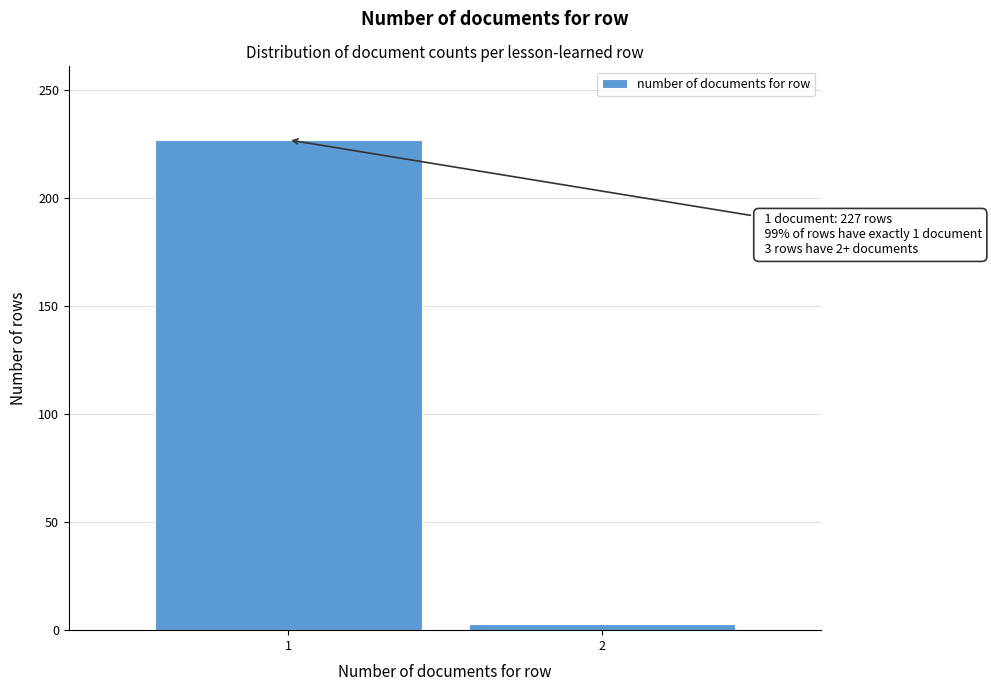

Reading left to right, list all the values displayed in this chart.

227	3